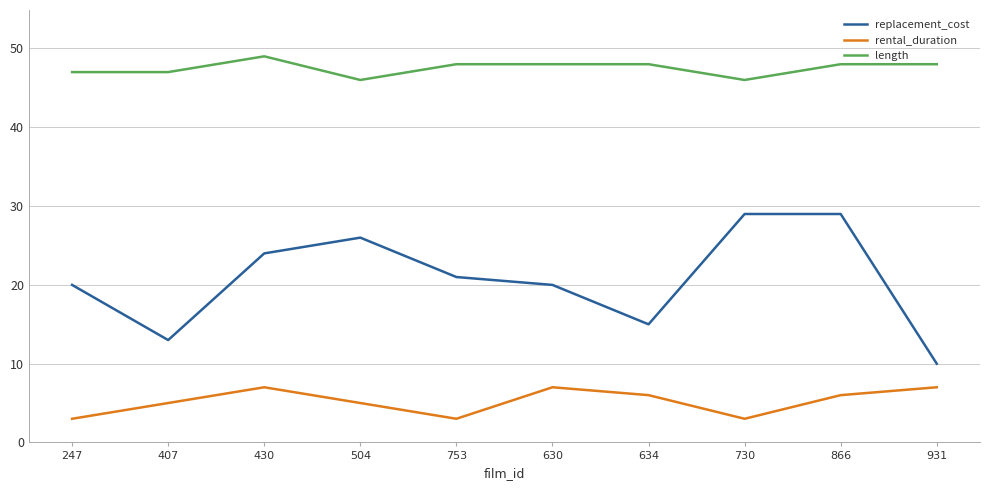

Is the value of length at 430 greater than the value of replacement_cost at 504?

Yes